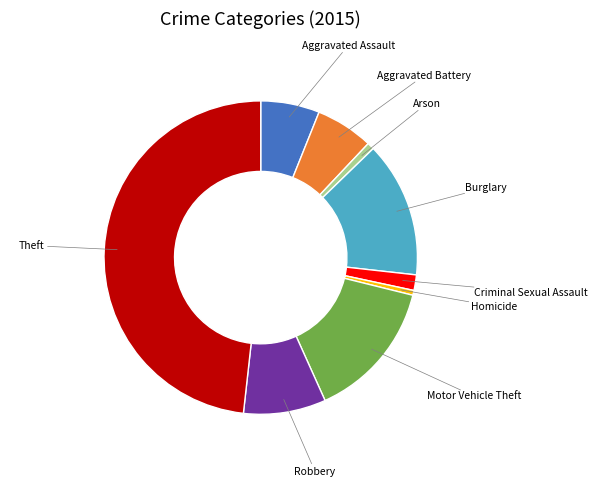

How many segments does this pie chart have?

9